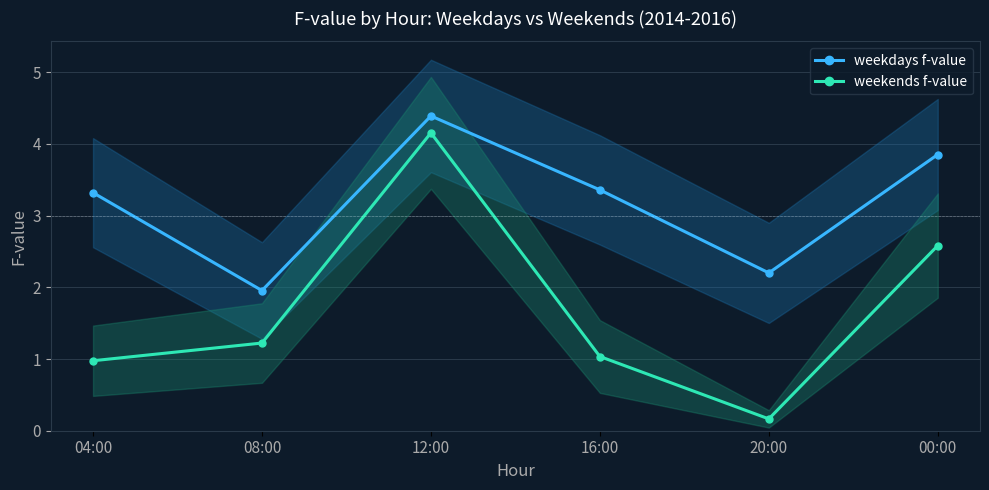

What is the average value of the weekdays f-value series?

3.2